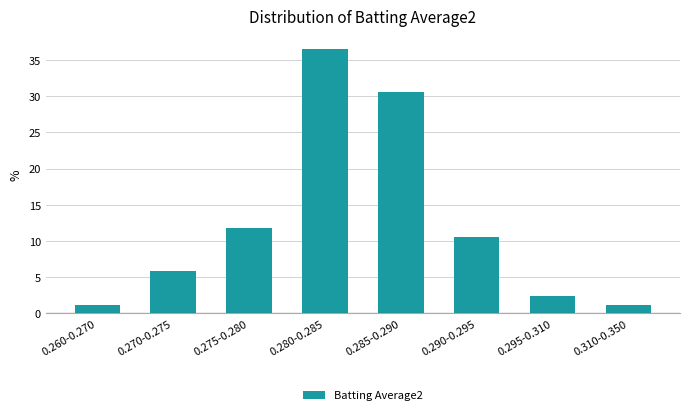

Reading left to right, what are all the values shown in this chart?

1.2	5.9	11.8	36.5	30.6	10.6	2.4	1.2